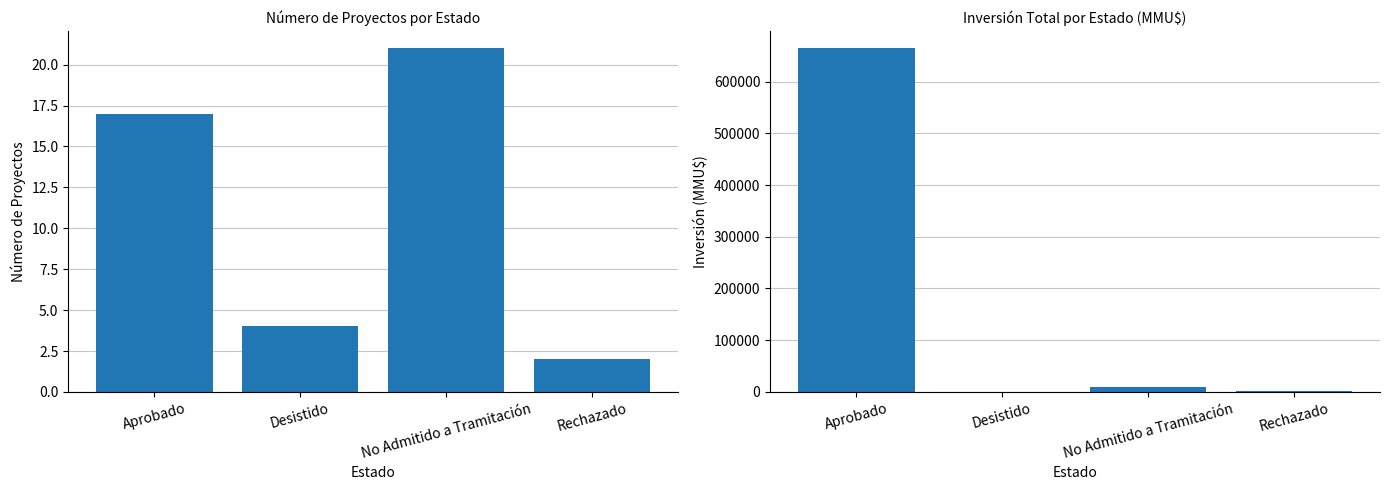

What is the difference between the maximum and minimum values in the Inversión (MMU$) series?

663630